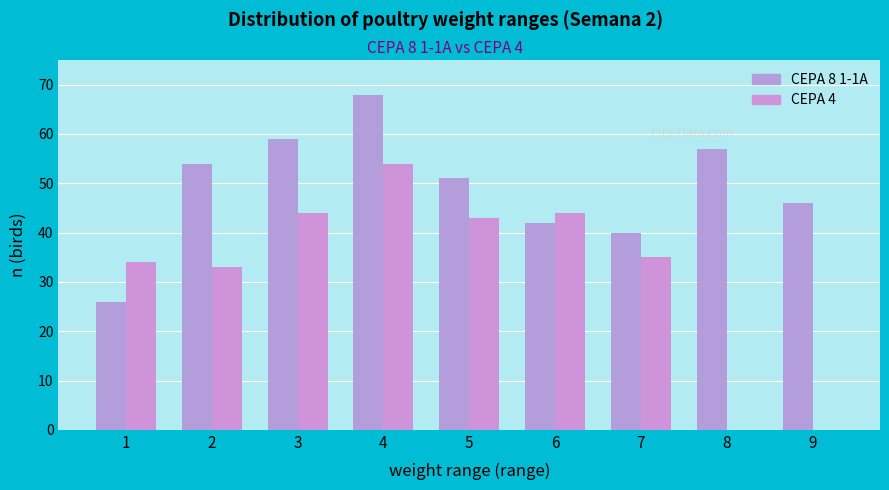

How many distinct data groups are displayed?

2